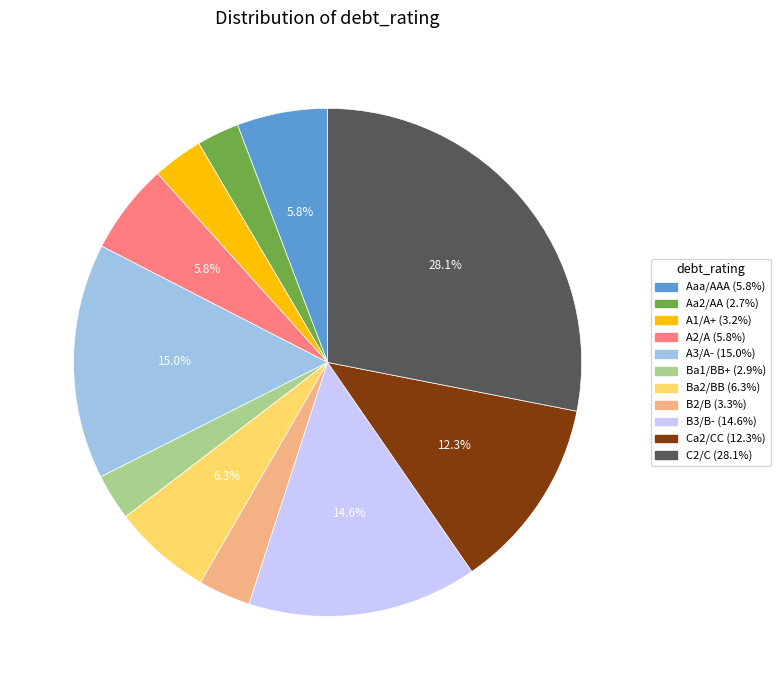

Between Ba2/BB and A3/A-, which is larger?

A3/A-